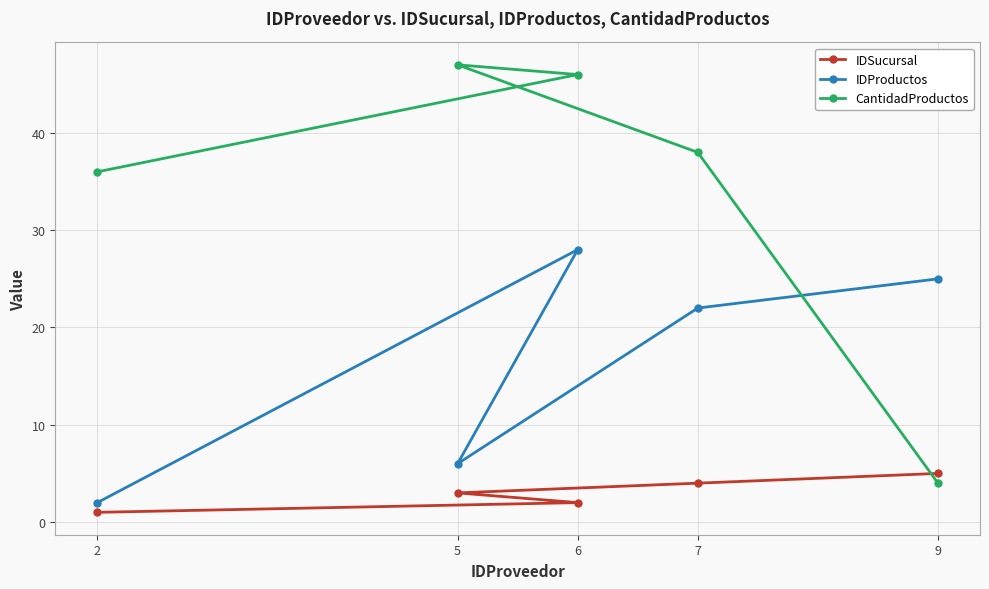

What are all the series names shown in the legend?

IDSucursal, IDProductos, CantidadProductos